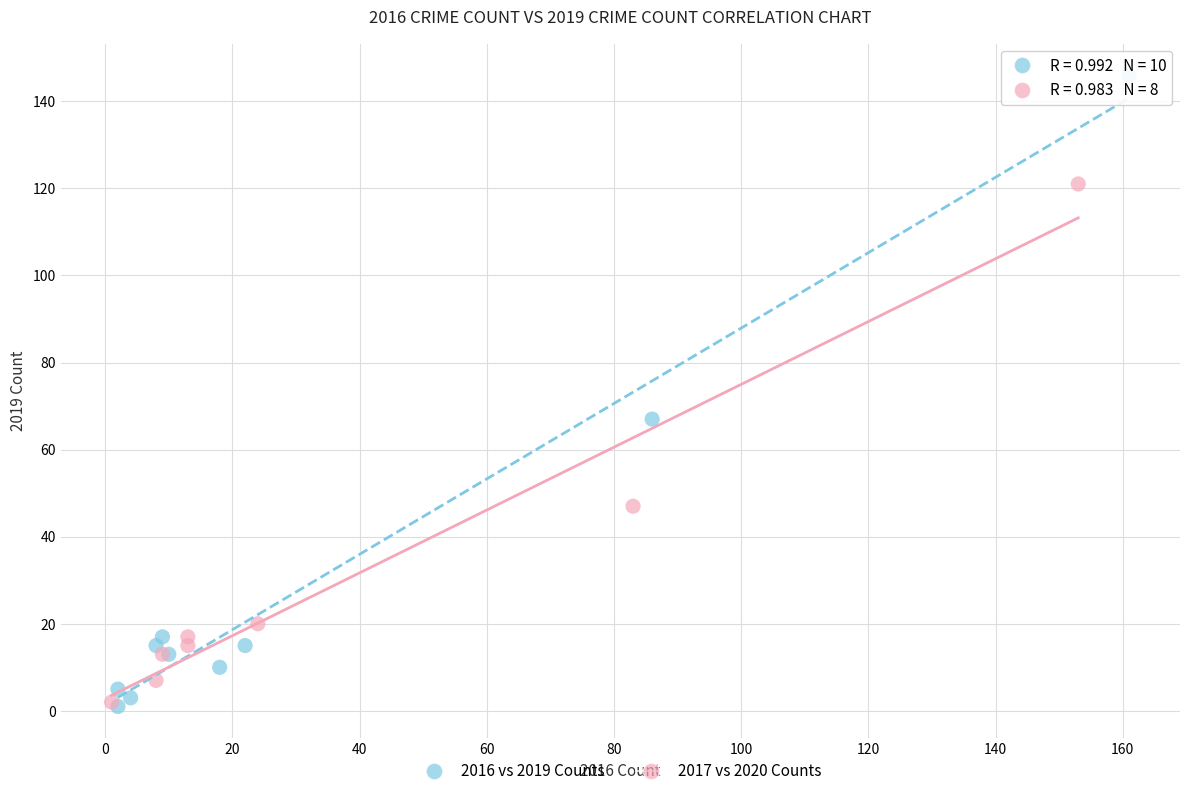

Which series has the largest Y range (max minus min)?

2016 vs 2019 Counts